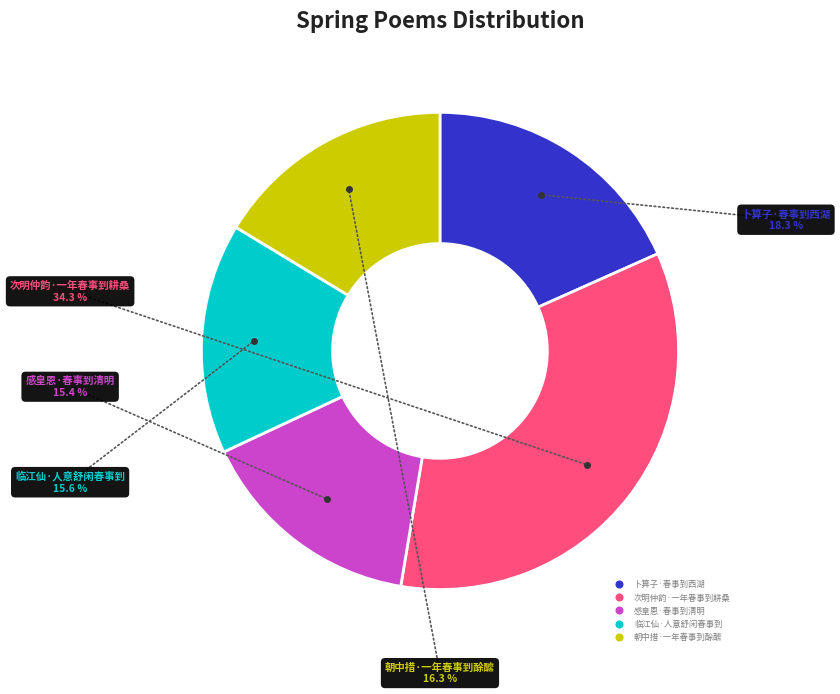

Does 次明仲韵·一年春事到耕桑 represent more than half of the total?

No